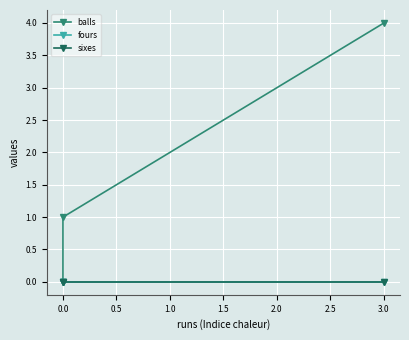

Does the chart display data point markers on the line(s)?

Yes